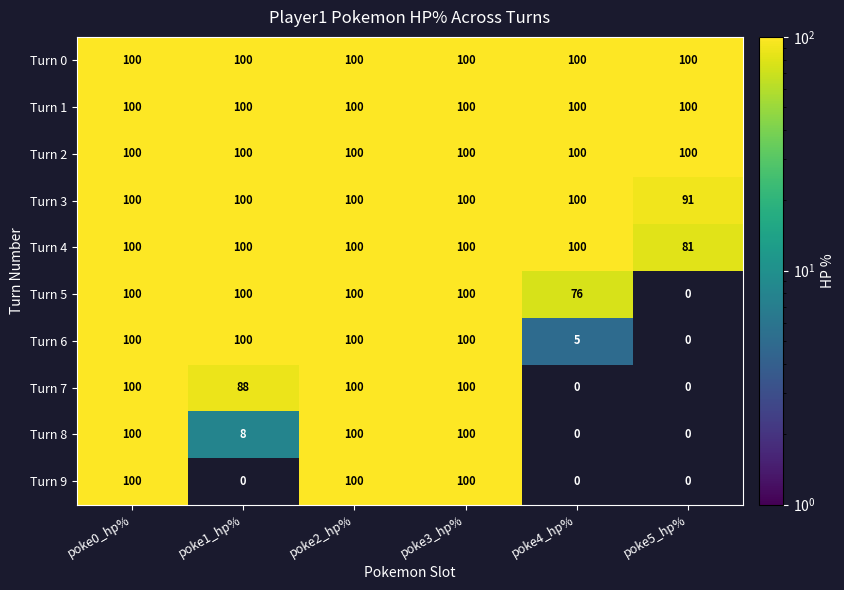

What is the total value across all series at poke1_hp%?

796